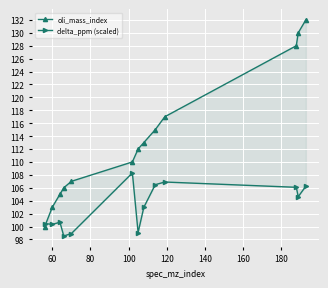

How many values in the oli_mass_index series are below 112?

6